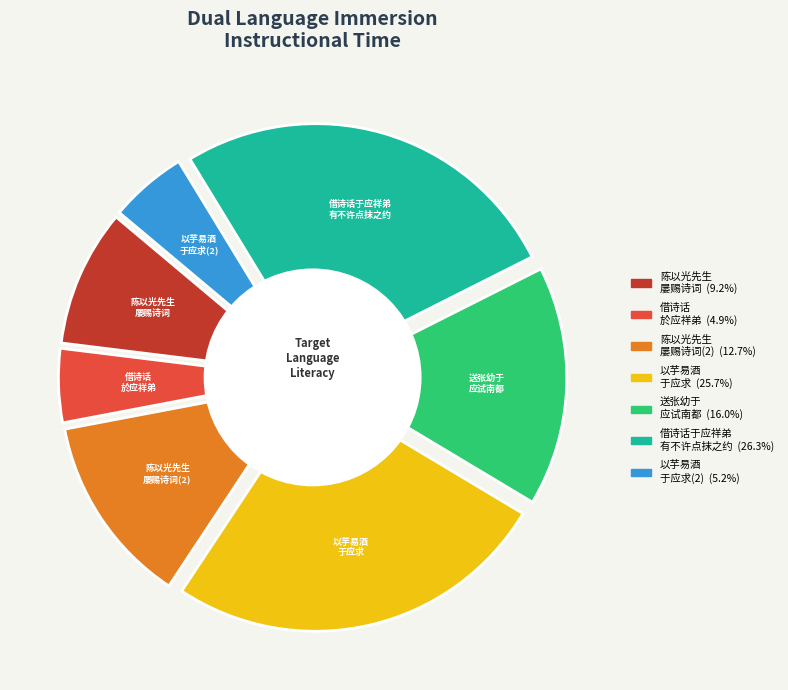

How much of the chart is everything except 送张幼于应试南都?

84.0%